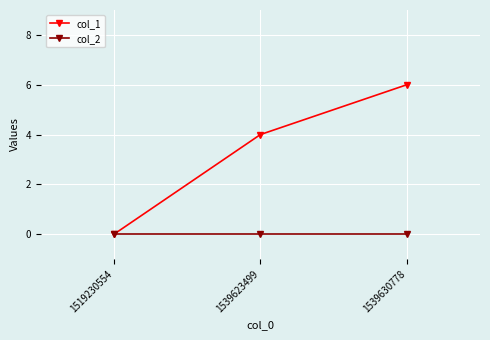

Reading left to right, extract all data points from this chart.

col_1: 0	4	6
col_2: 0	0	0